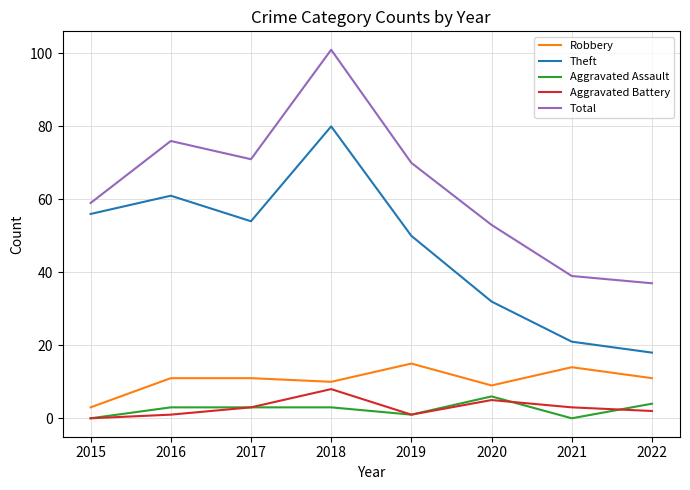

What is the highest value of the Theft series?

80